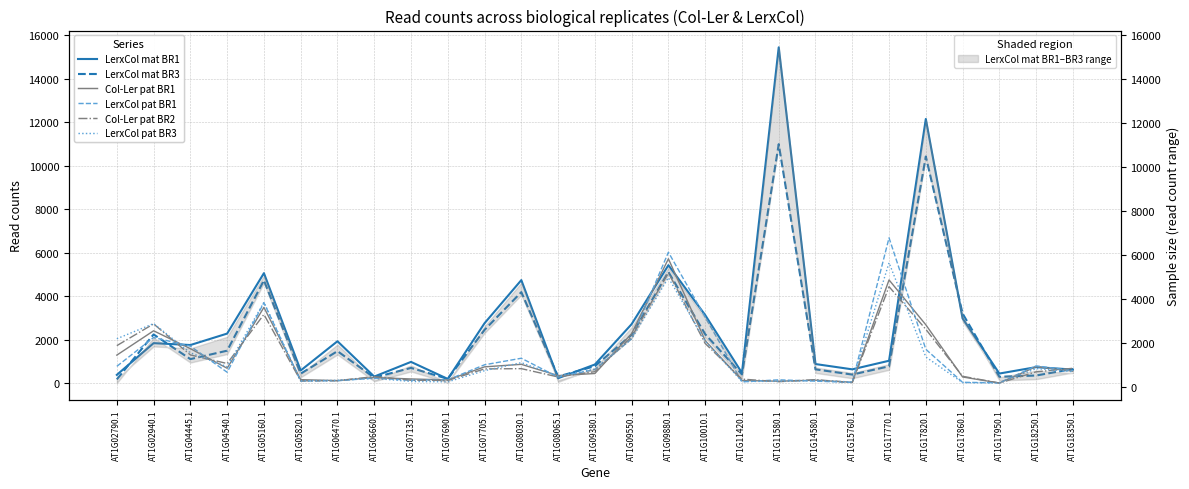

What is the label of the 17th point from the left?

AT1G10010.1